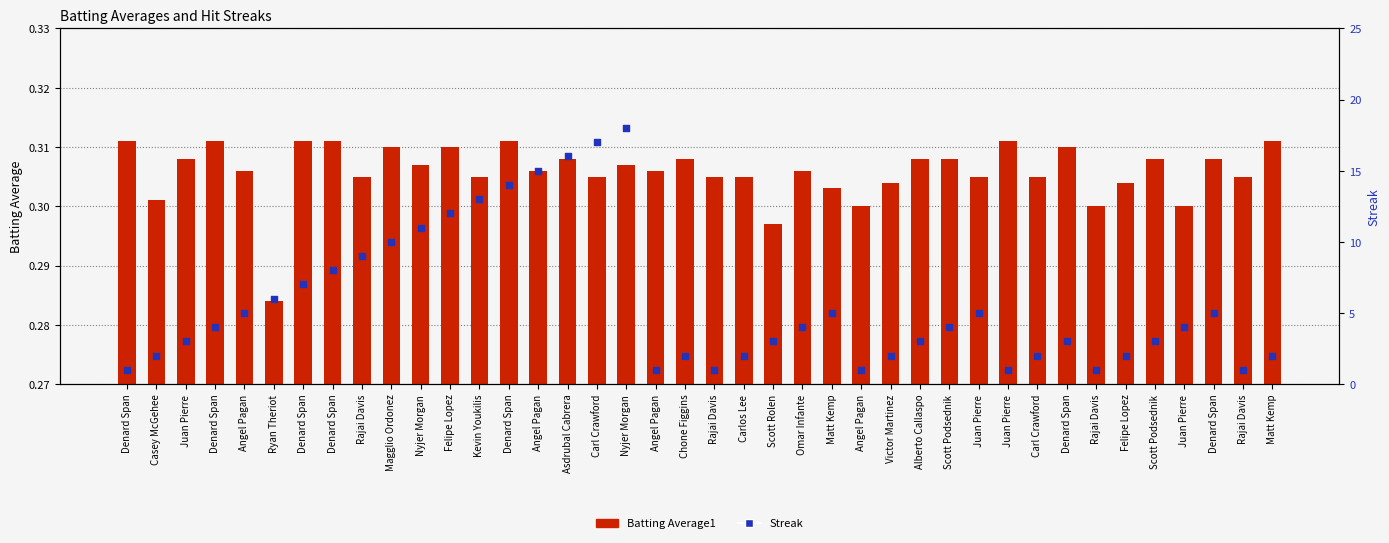

Which series contains the highest Y value?

Streak